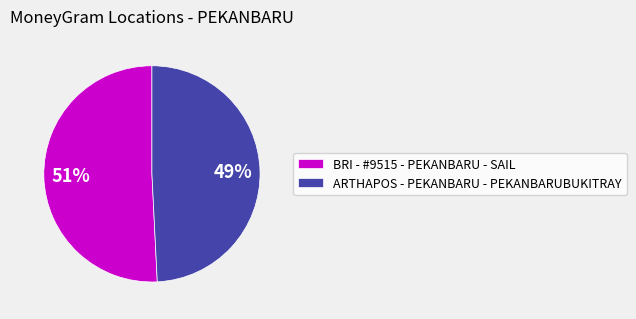

Is there a majority slice in this chart?

Yes